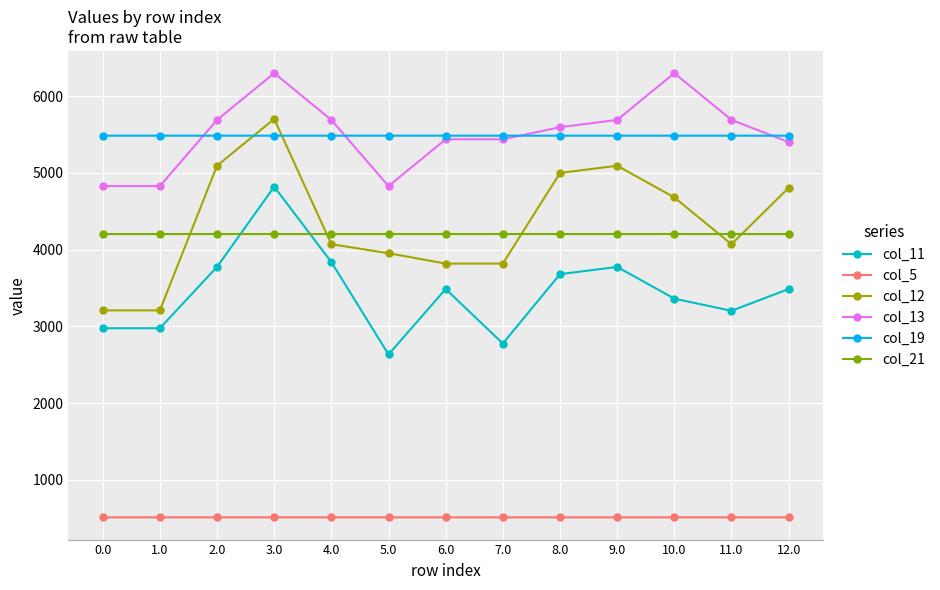

At which category is the sum across all series the highest?

3.0